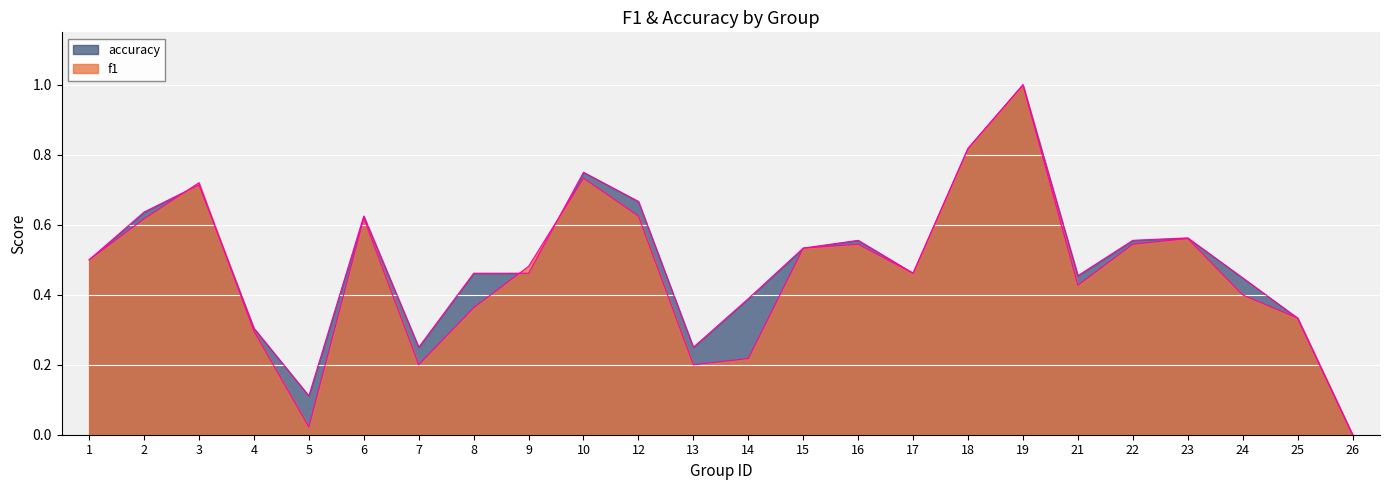

What is the average value of the accuracy series?

0.5